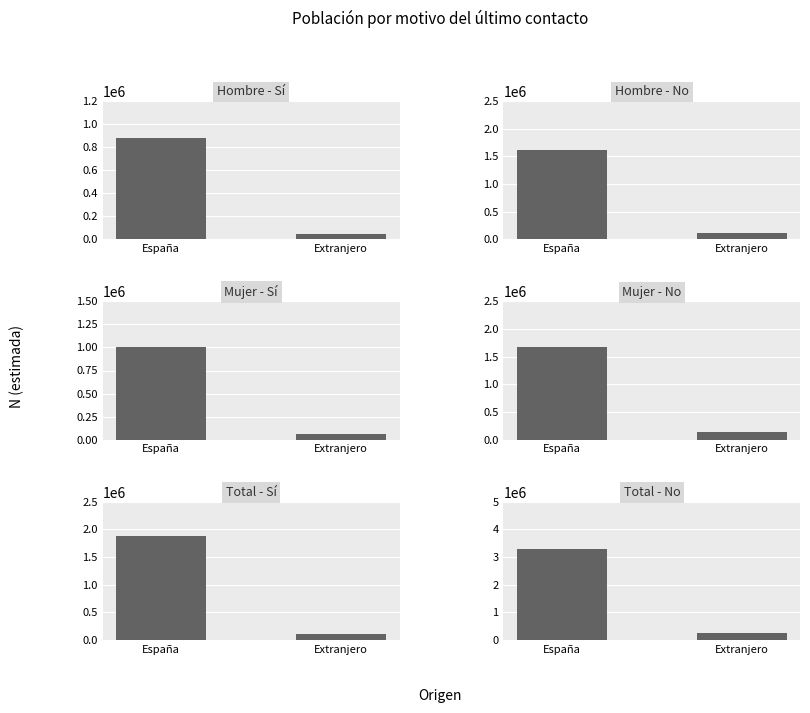

Is it true that Hombre - Sí equals 20870 at Extranjero?

False